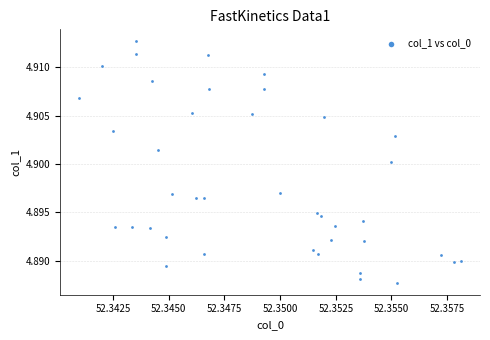

Count the number of points in this scatter plot.

40